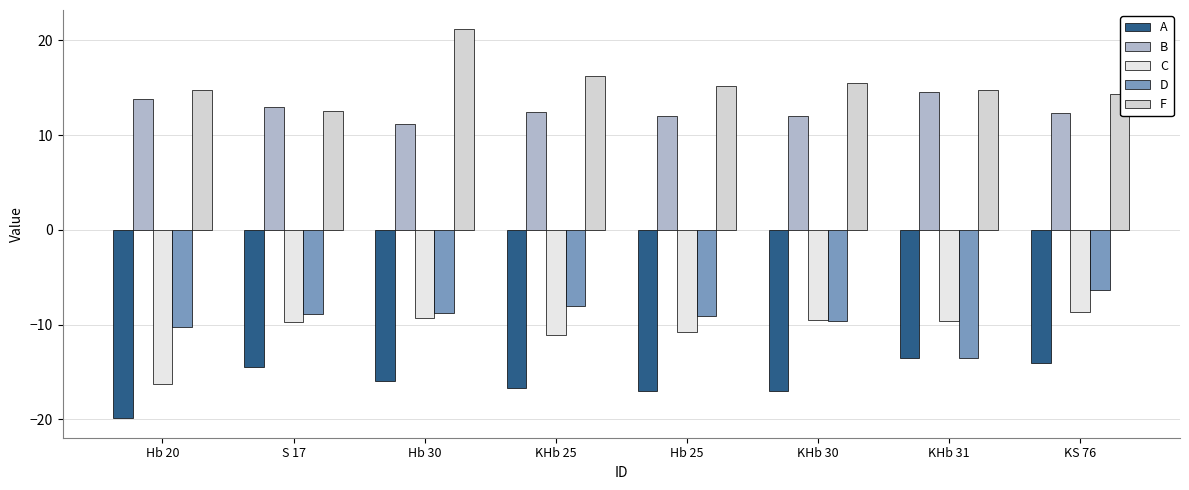

What is the difference between the maximum and second lowest values in the B series?

2.5